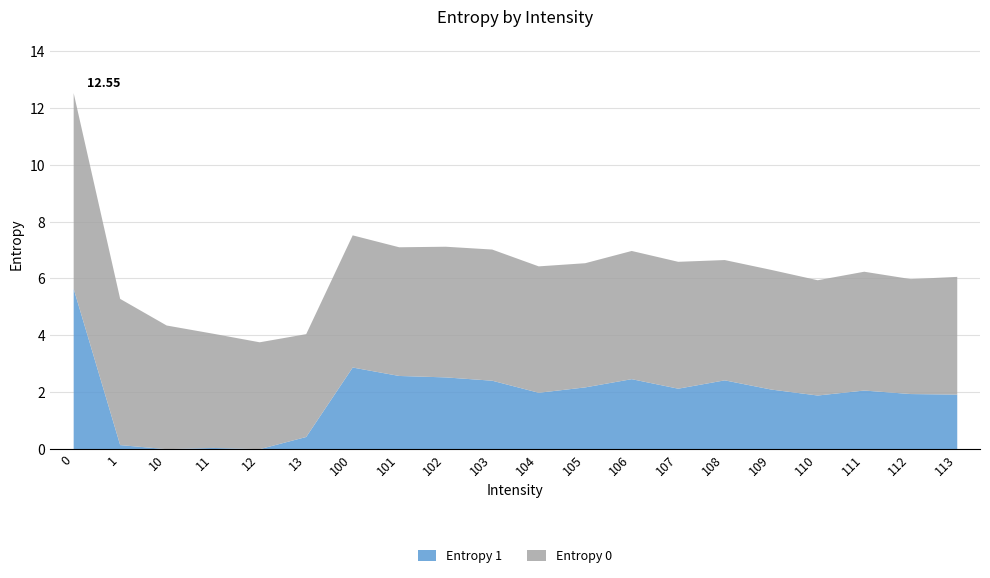

What are all the series names shown in the legend?

Entropy 0, Entropy 1